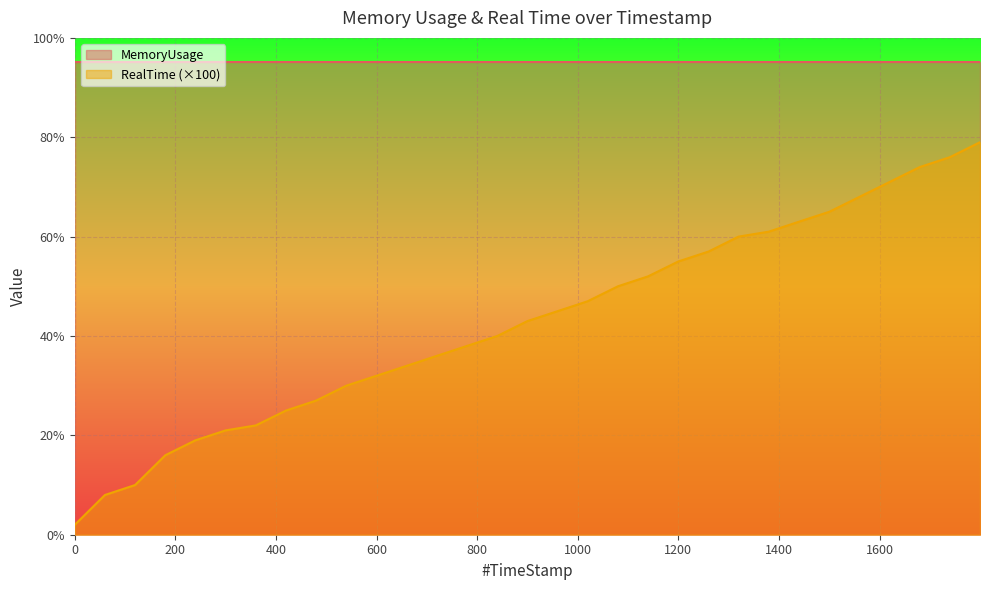

List the labels in order of value, largest first.

1799.61, 1739.94, 1679.86, 1619.85, 1559.91, 1499.99, 1439.6, 1379.72, 1319.61, 1259.99, 1199.84, 1139.64, 1079.75, 1019.83, 959.96, 899.8, 839.99, 779.7, 719.66, 659.96, 599.96, 539.76, 479.78, 420, 359.81, 299.78, 239.76, 179.99, 119.83, 59.94, 0